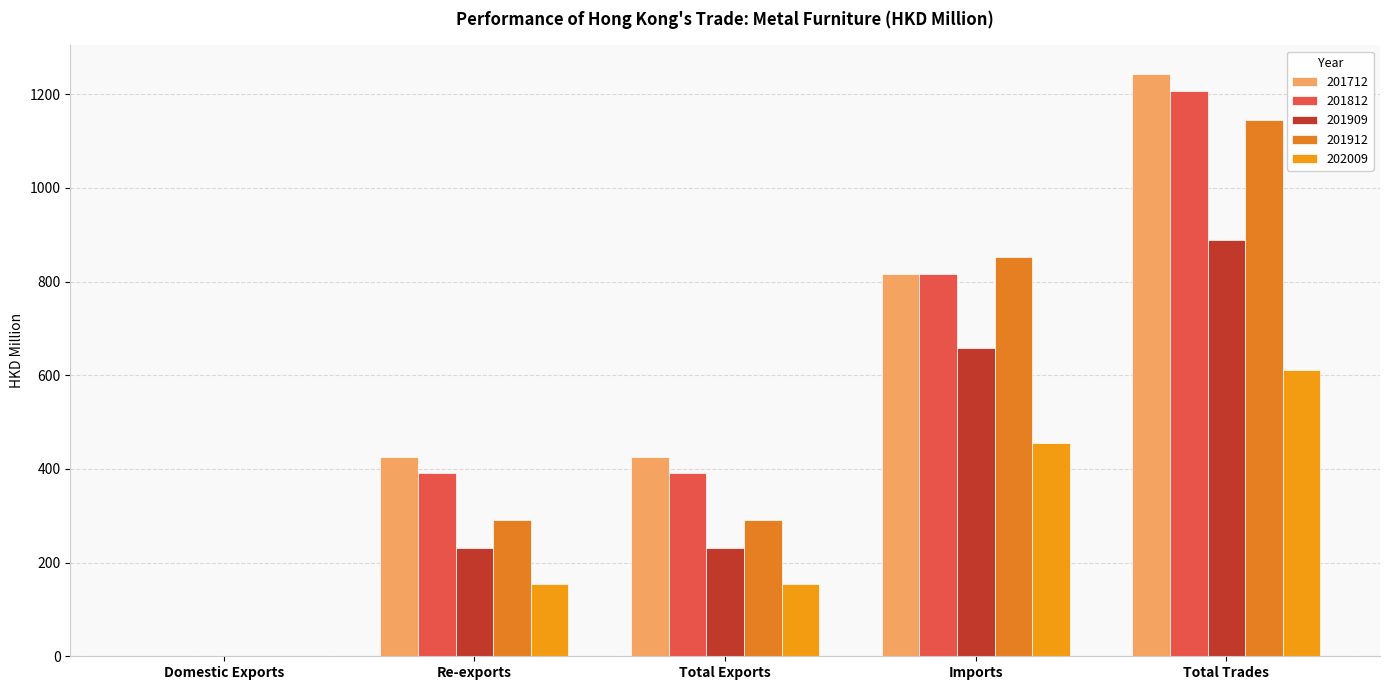

At which category is the sum across all series the highest?

Total Trades